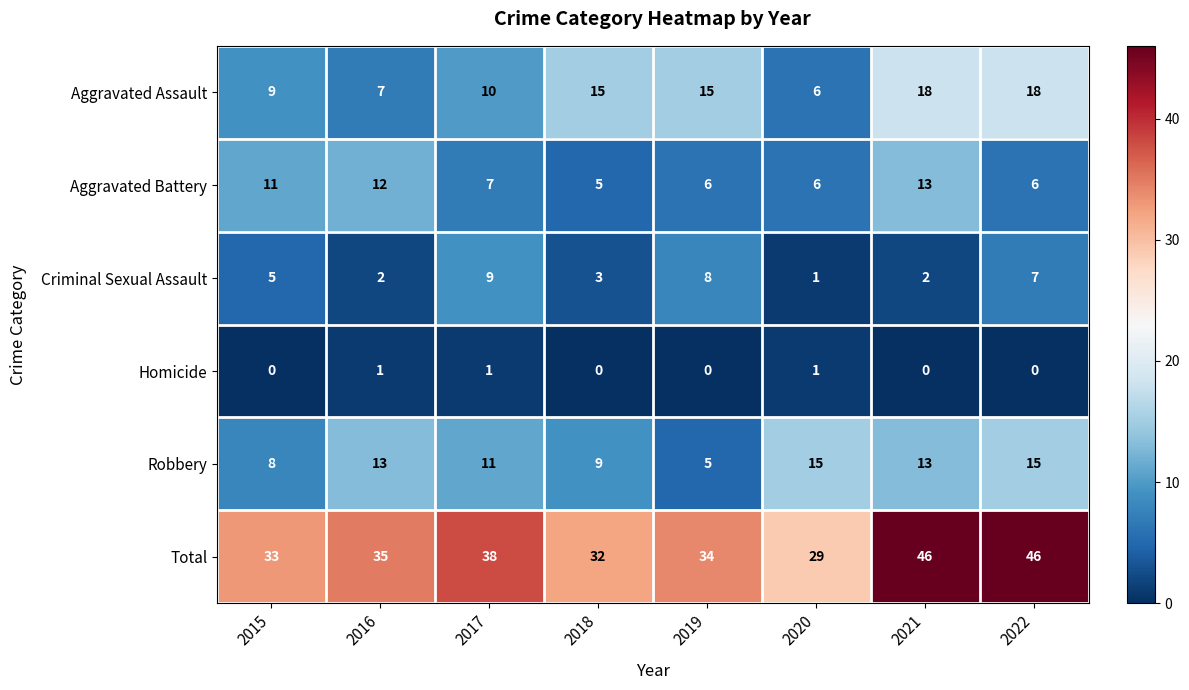

What is the difference between the Total values at 2019 and 2020?

5